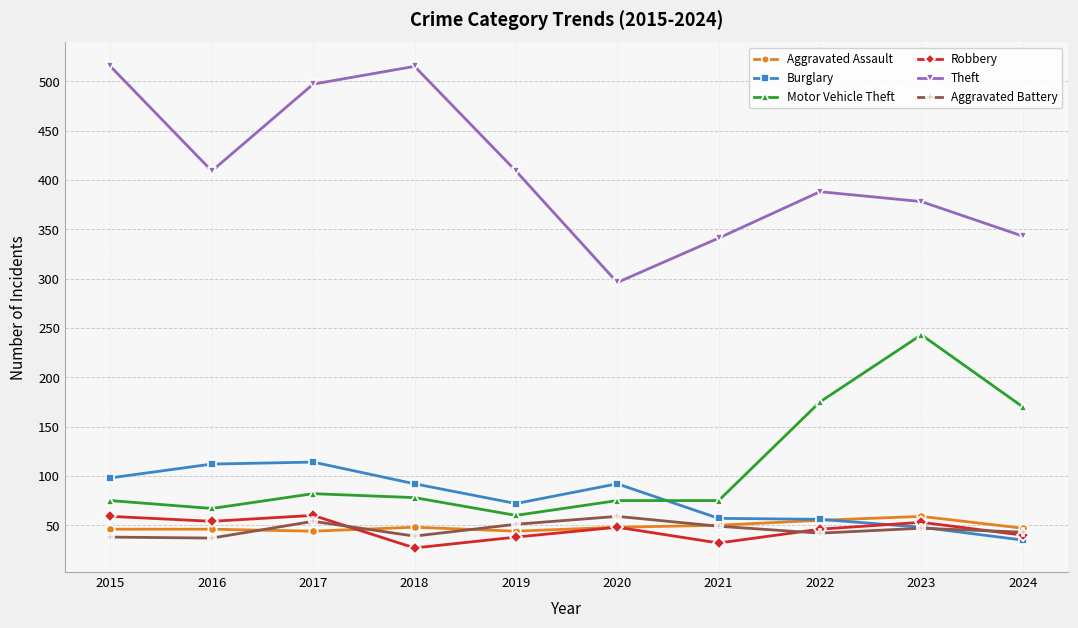

Which series has the largest total across all categories?

Theft